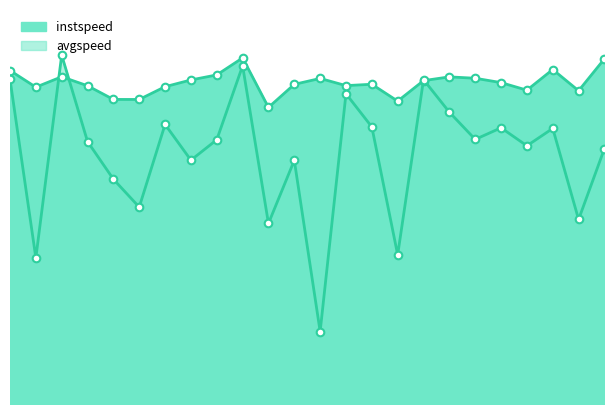

Which series reaches the minimum Y coordinate?

avgspeed